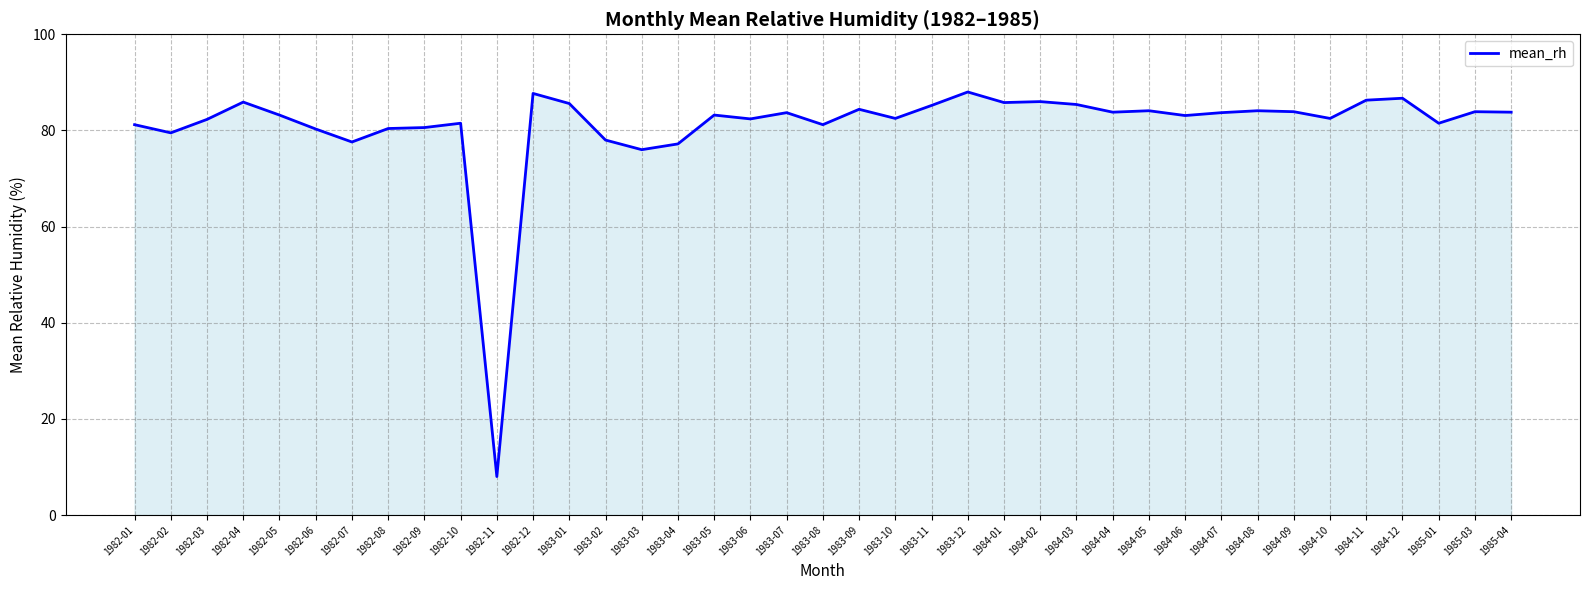

What is the difference between the values at 1982-10 and 1984-01?

4.3